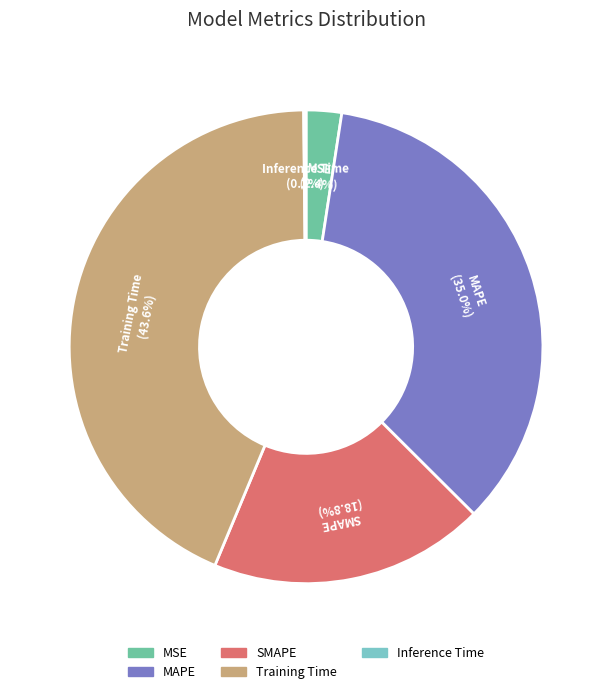

What percentage is the Training Time slice, to the nearest percent?

44%